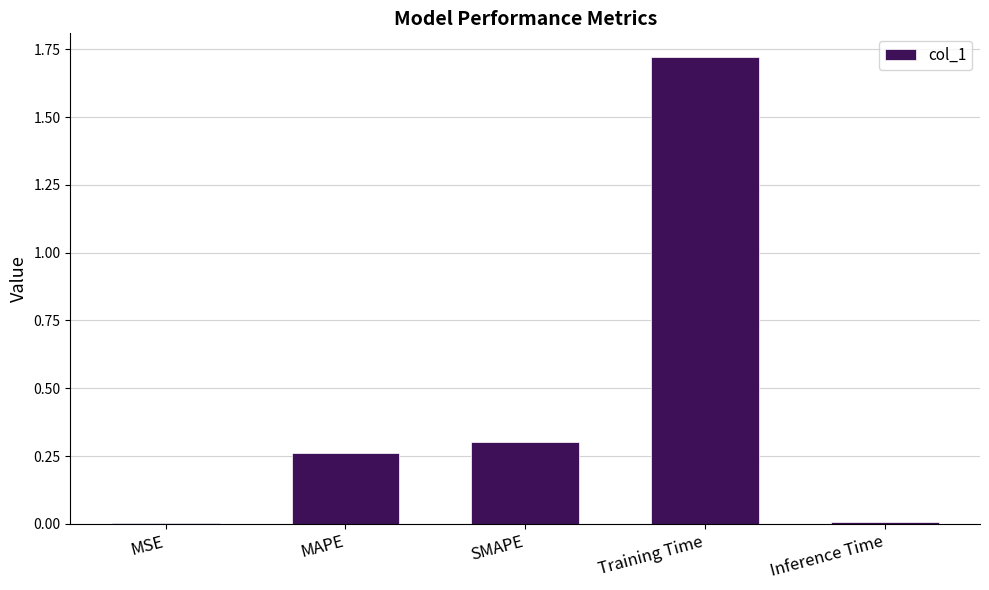

What is the change in value from SMAPE to Training Time?

+1.4